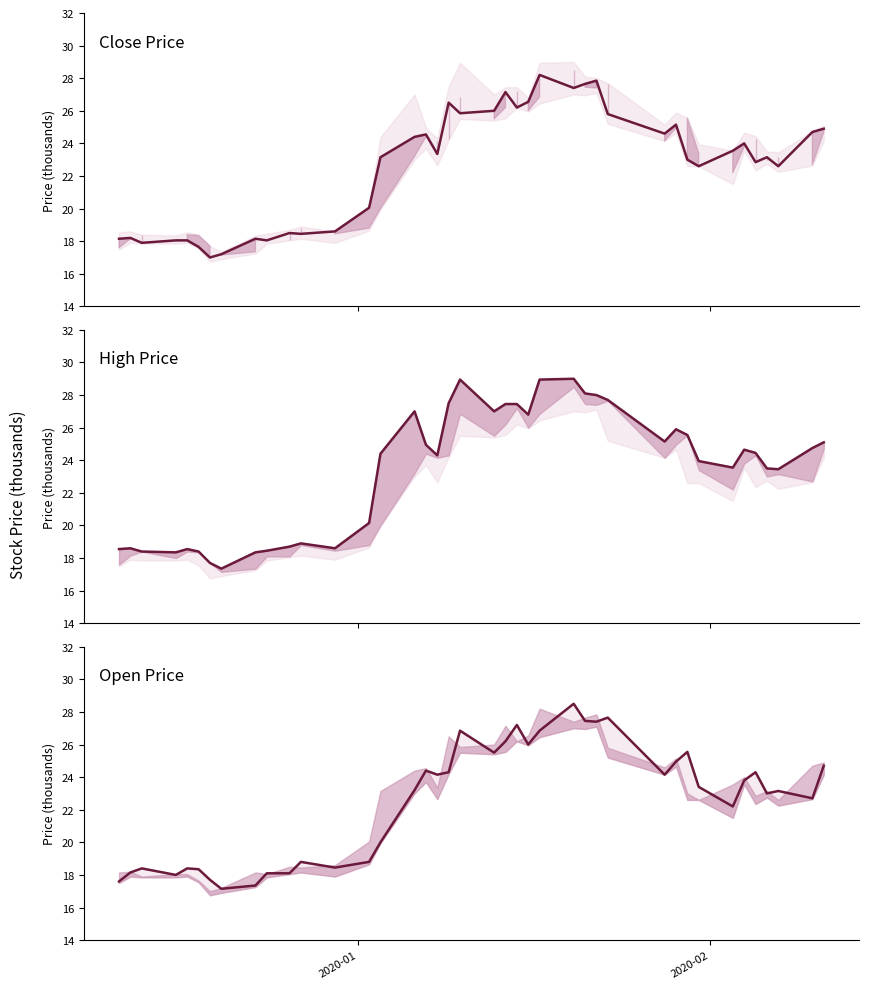

List the series in order of their peak value, lowest first.

Close, Open, High